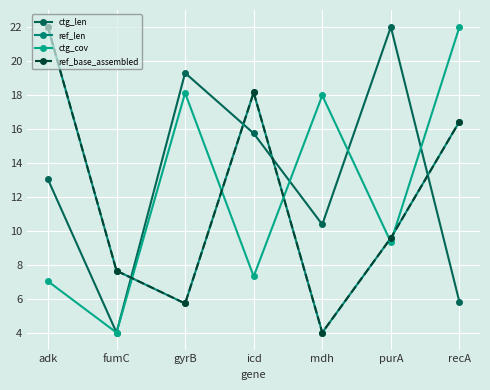

Read the ref_base_assembled value at icd.

18.1